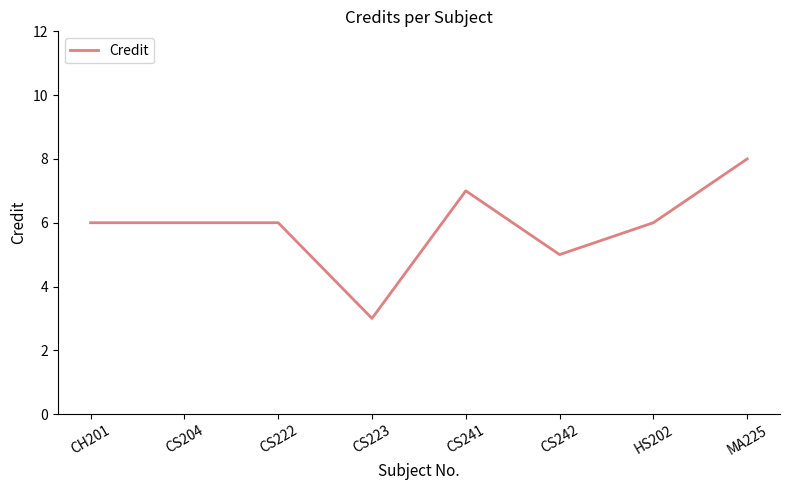

True or false: there are more than 2 points higher than both neighbors.

False